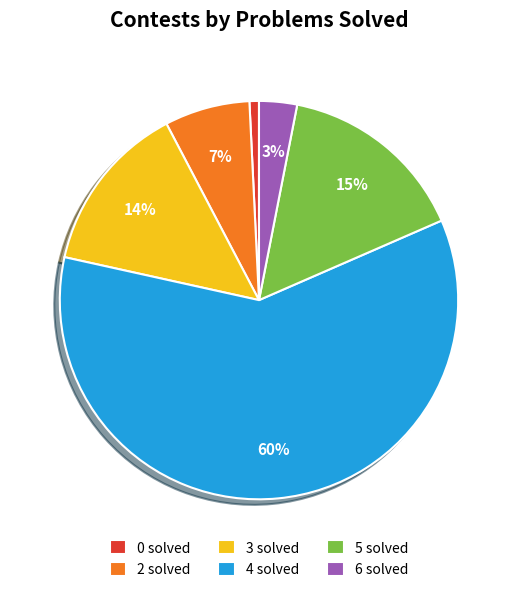

Between 5 solved and 4 solved, which is larger?

4 solved